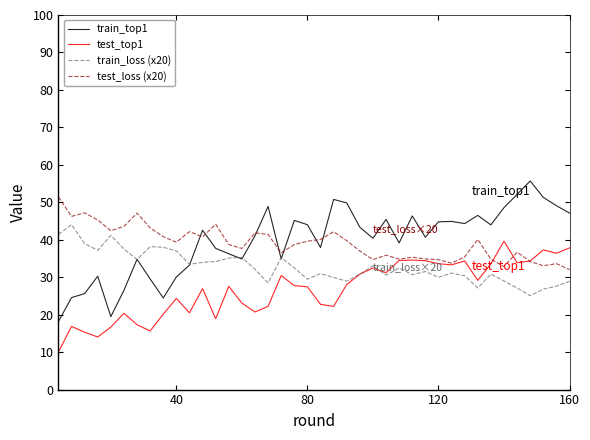

Which series has the largest range (max minus min)?

train_top1